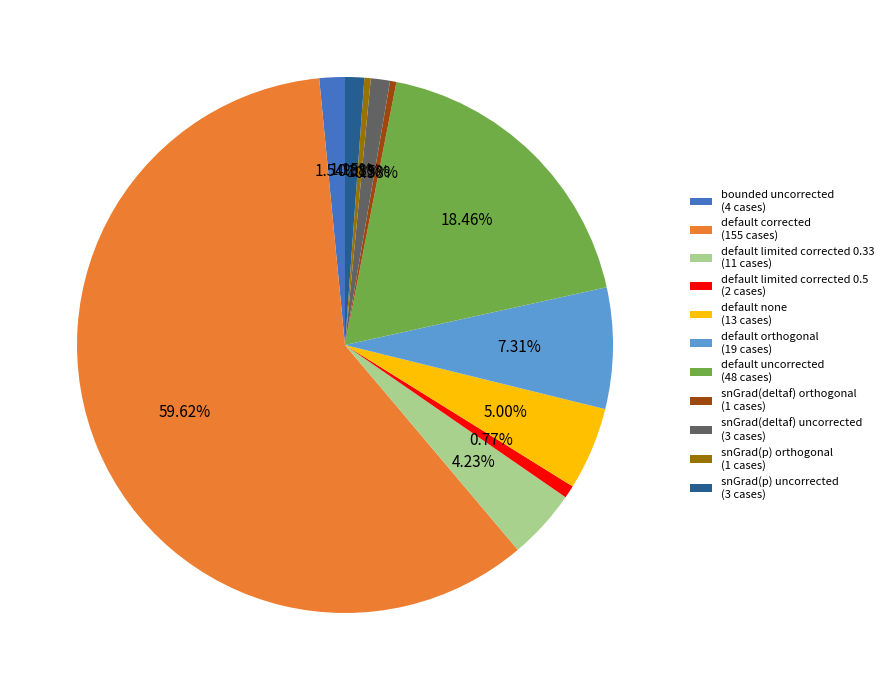

To the nearest percent, what is the difference between the largest and smallest slice percentages?

59%